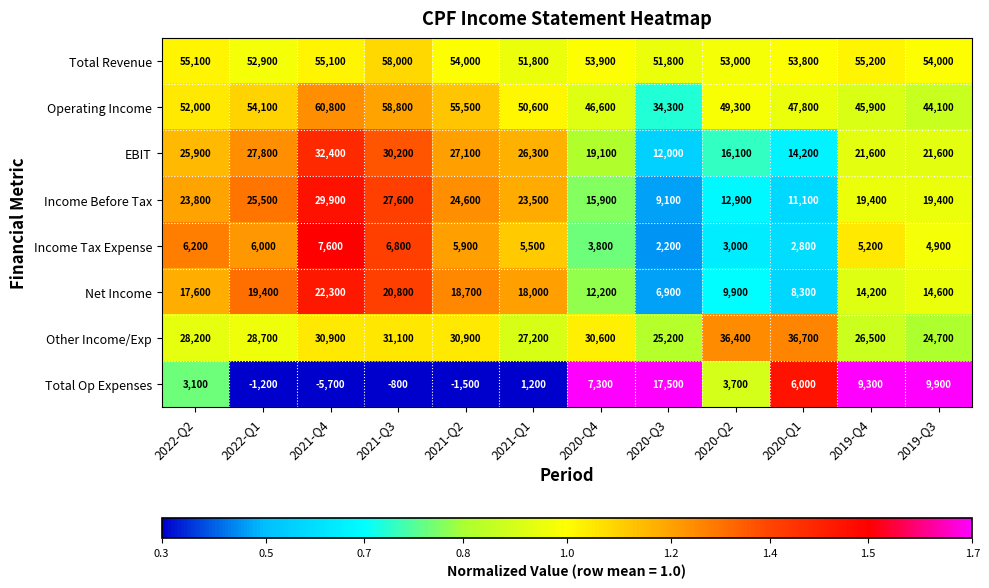

At 2020-Q1, list the series in order from largest to smallest.

Total Revenue, Operating Income, Other Income/Exp, EBIT, Income Before Tax, Net Income, Total Op Expenses, Income Tax Expense